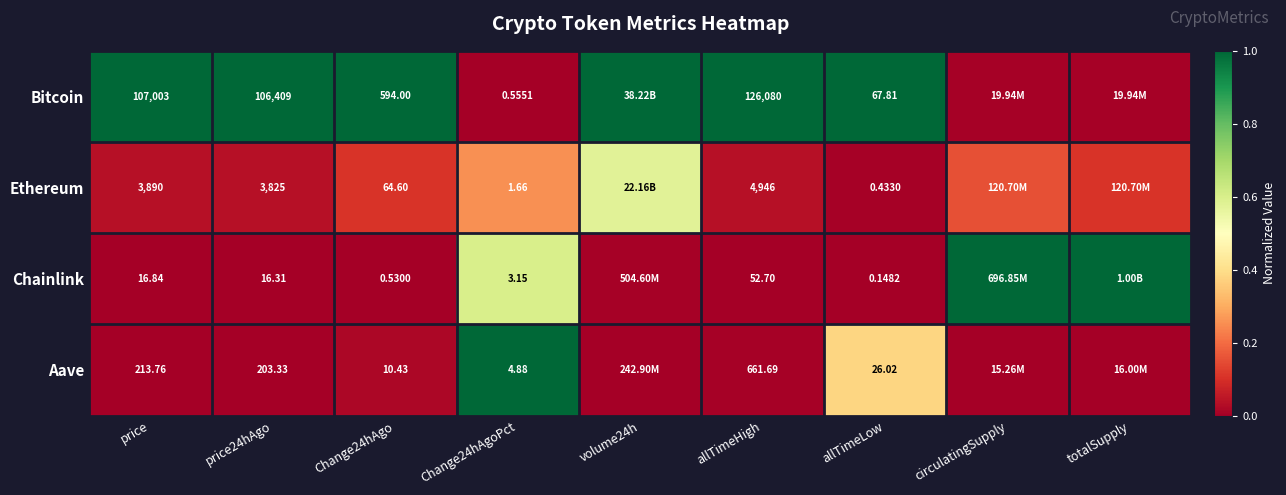

Which series changed the most between price and Change24hAgoPct?

Bitcoin